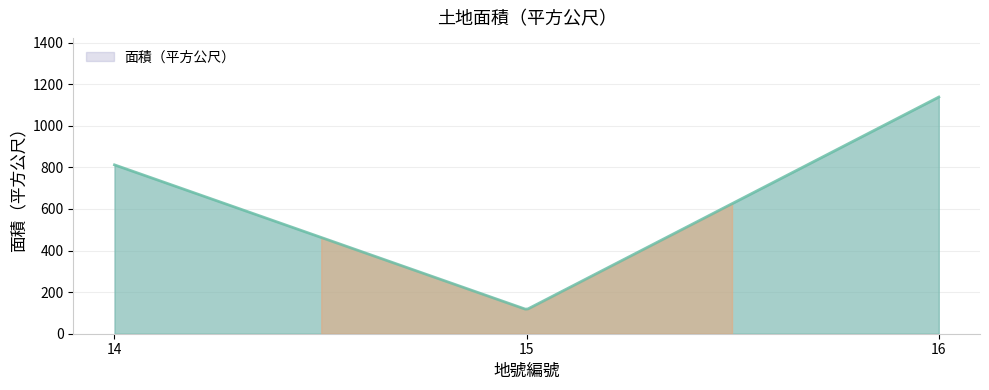

List the labels in order of value, smallest first.

15, 14, 16